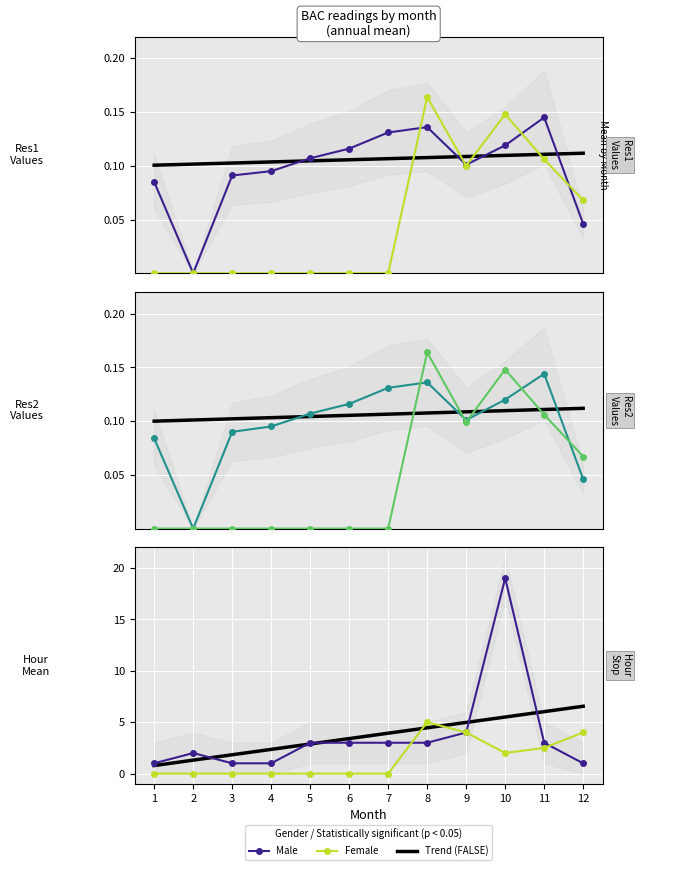

Which series has the widest spread of values?

Hour Male